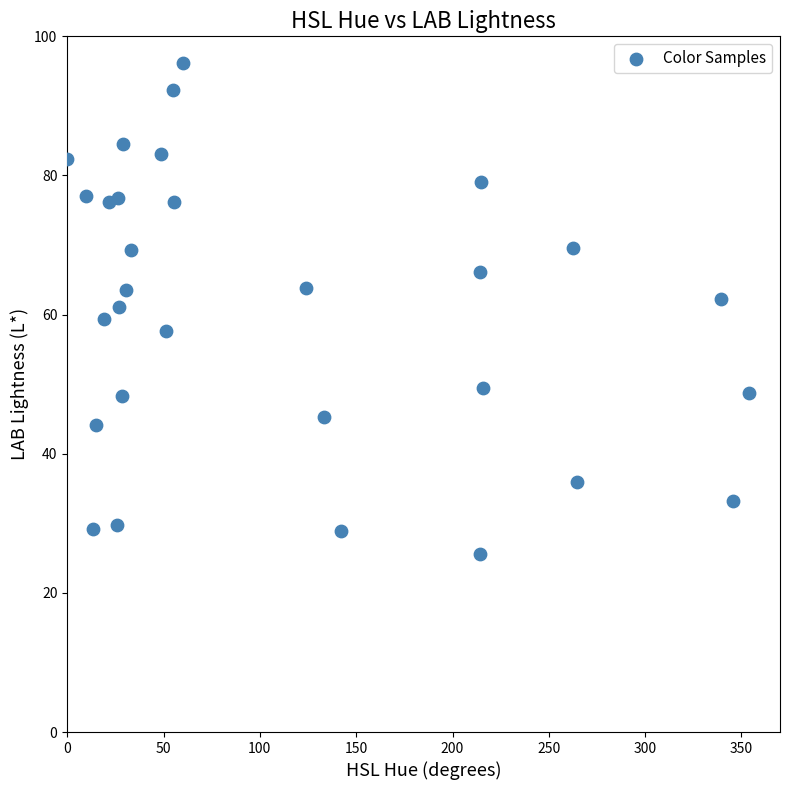

What is the range of Y values (max minus min)?

70.5